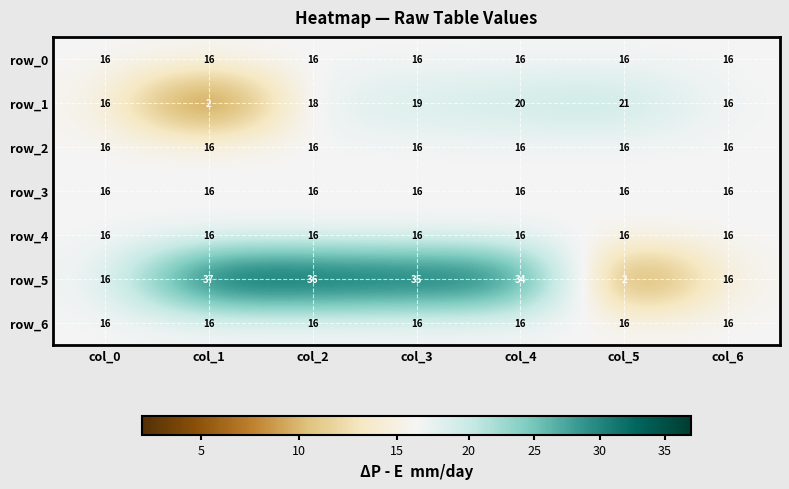

What is the average value of the row_4 series?

16